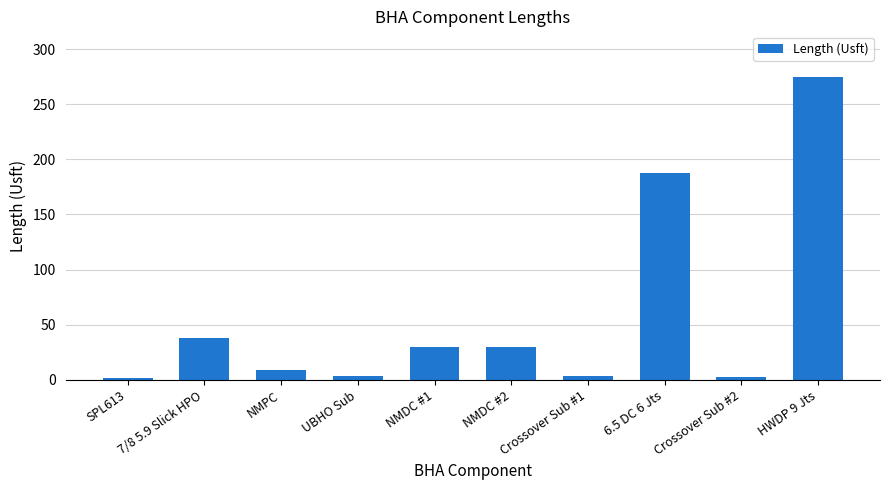

What is the sum of the values at 7/8 5.9 Slick HPO and NMPC?

47.1